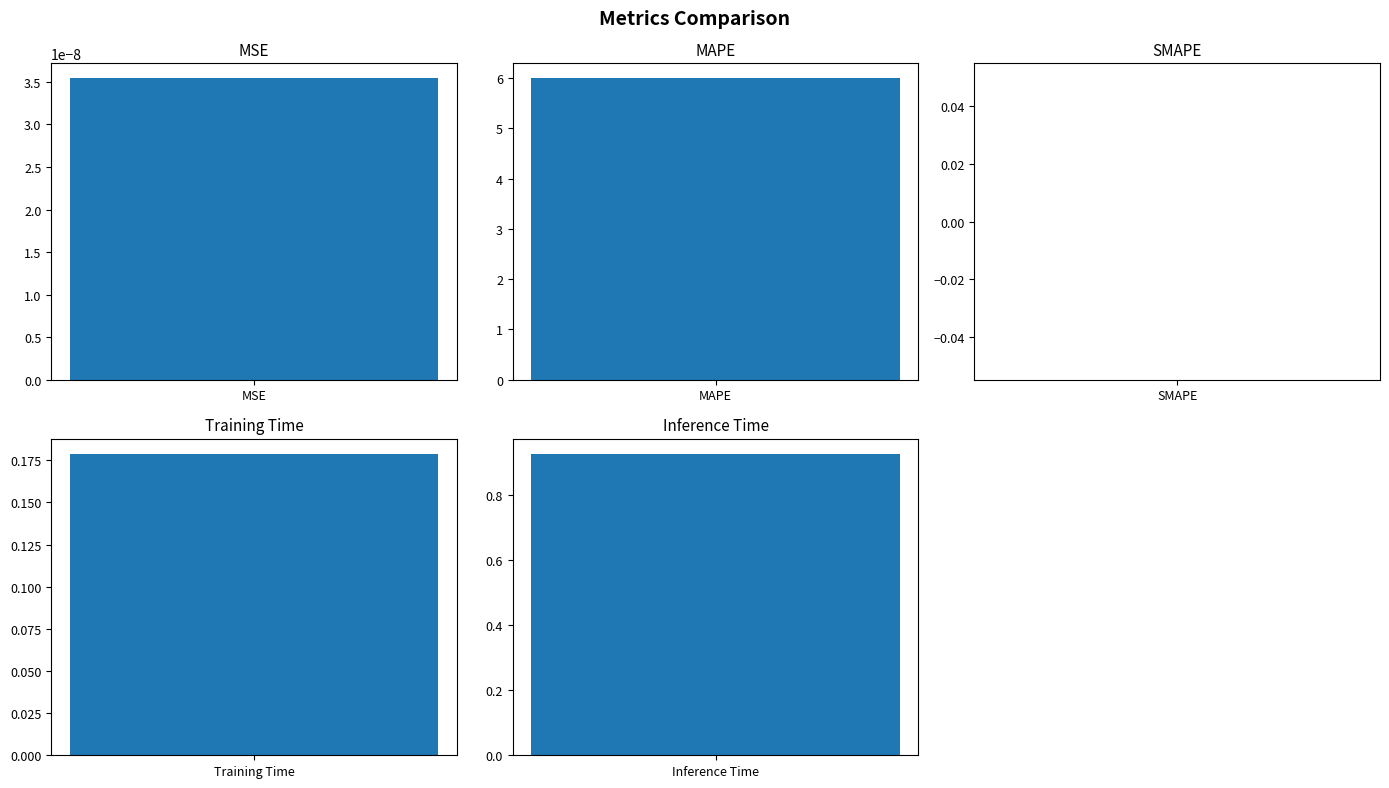

Rank the categories by value from lowest to highest.

SMAPE, MSE, Training Time, Inference Time, MAPE